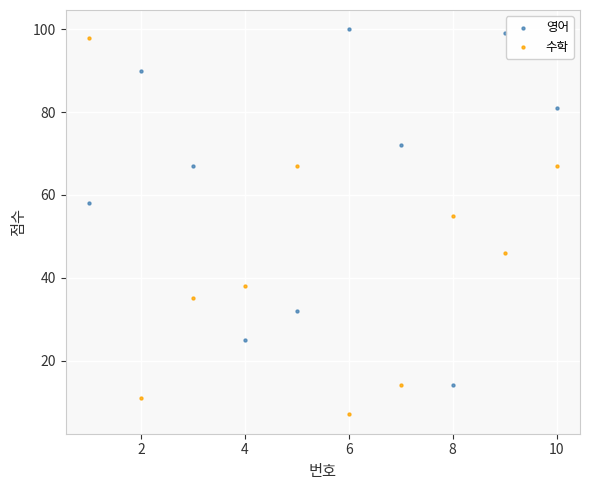

What are all the series names shown in the legend?

영어, 수학